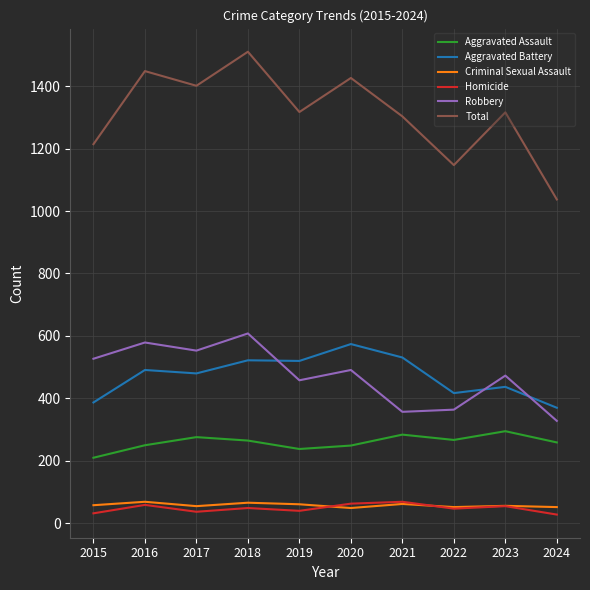

Is the value of Total at 2016 greater than the value of Aggravated Battery at 2021?

Yes